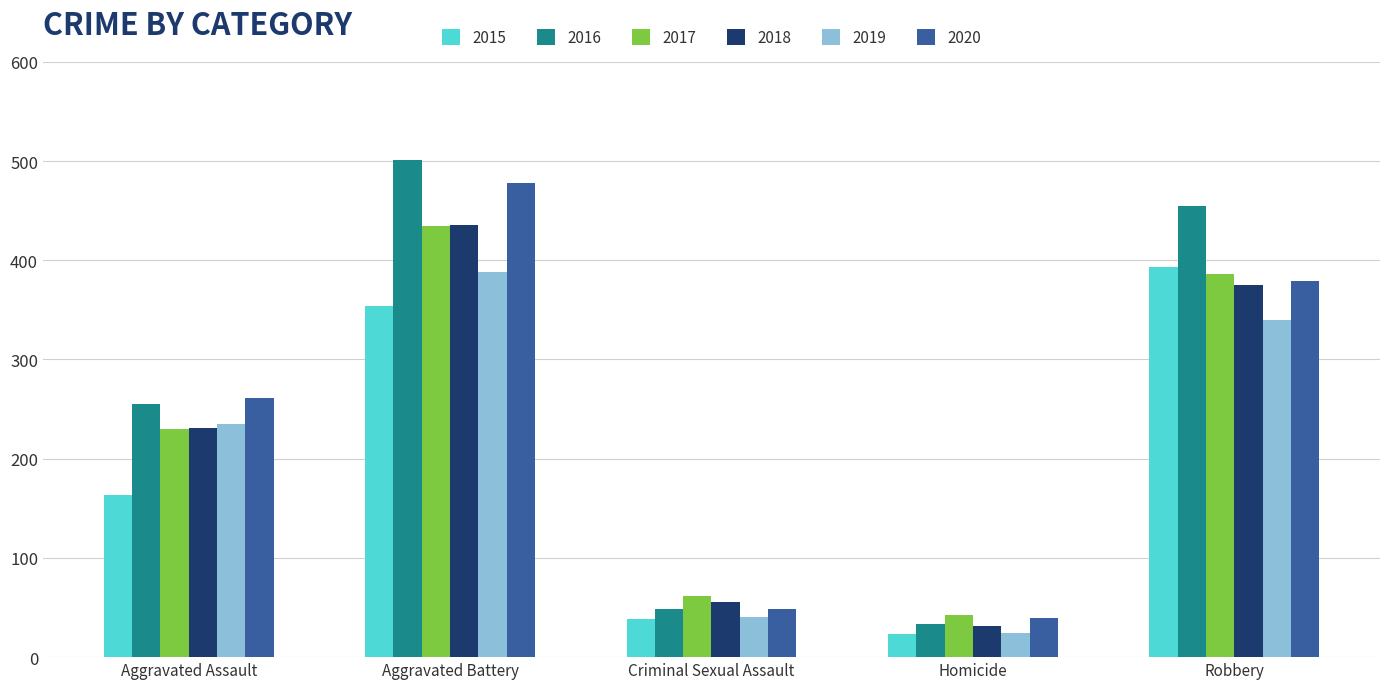

At how many categories does at least one series exceed 134?

3